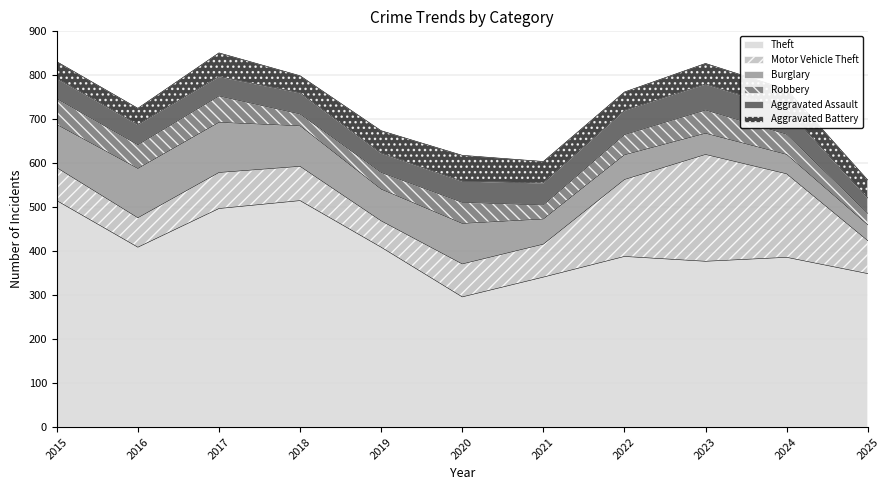

The value of Robbery at 2016 is 54. True or false?

True